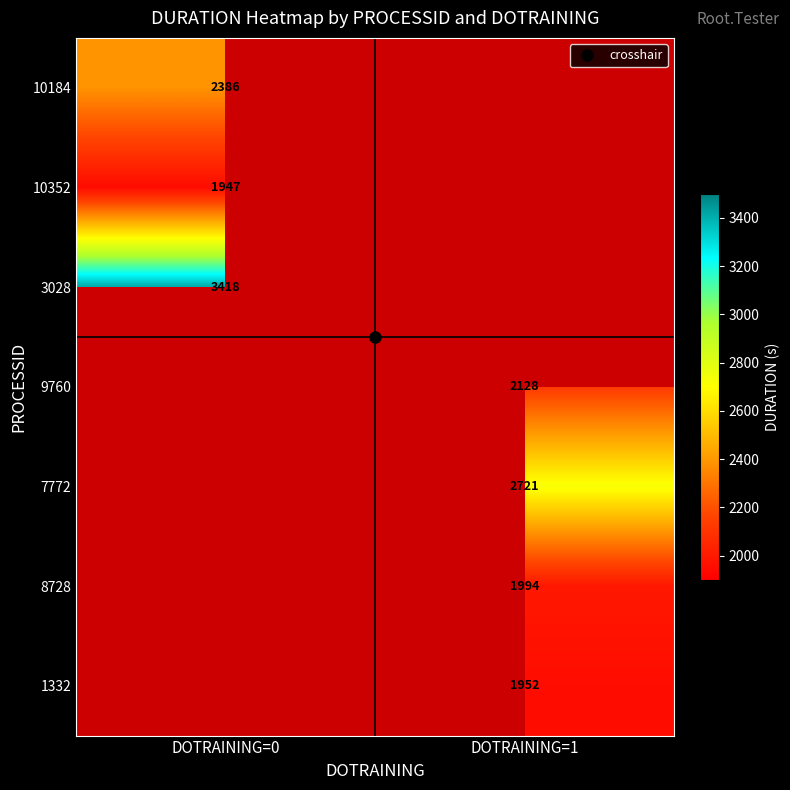

The value of 7772 at DOTRAINING=1 is 2720.8. True or false?

True